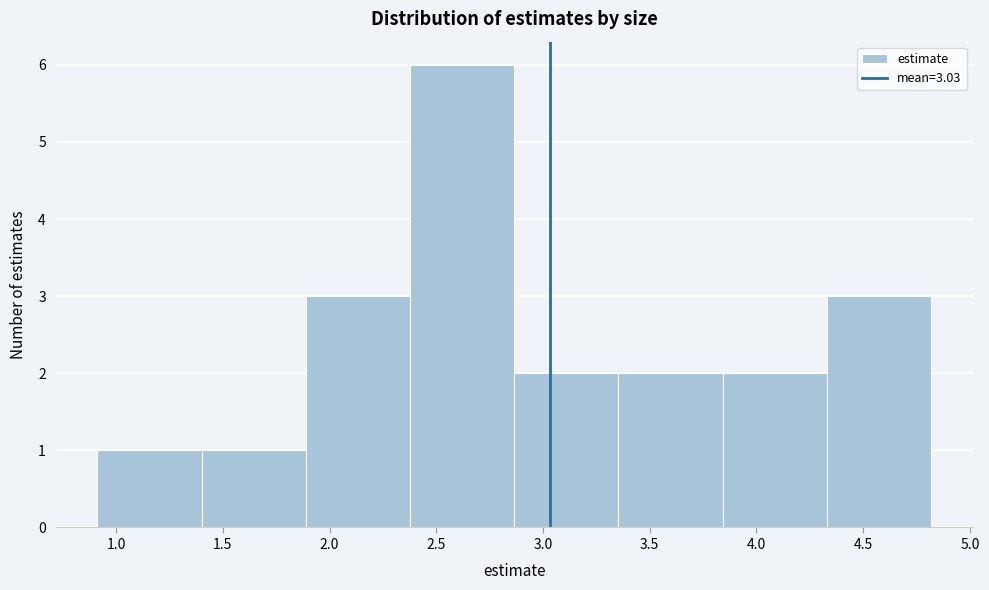

Which range on the x-axis has the tallest bar?

2.40 to 2.85